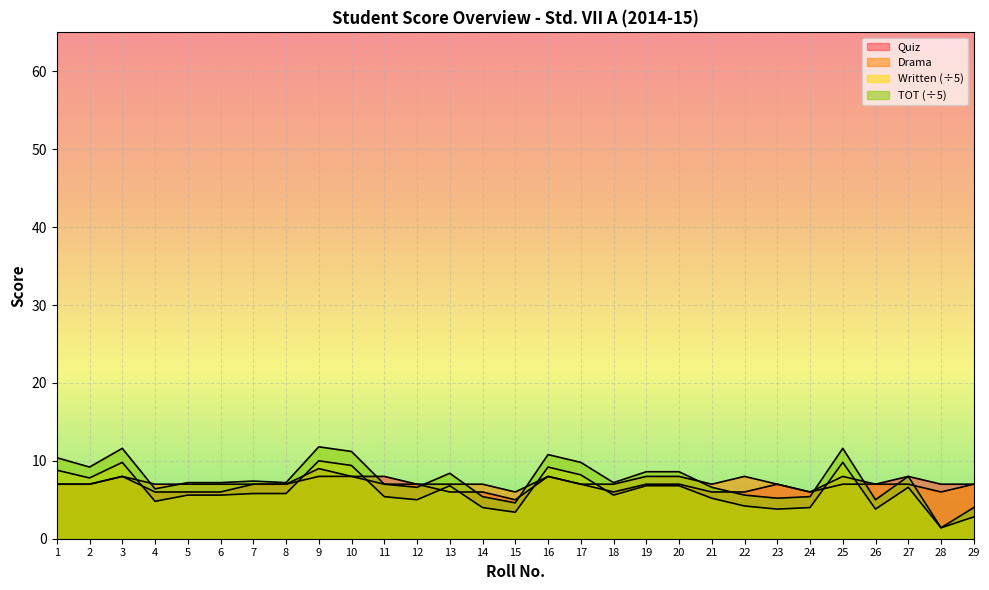

Reading left to right, extract all data points from this chart.

Quiz: 7.0	7.0	8.0	6.0	6.0	6.0	7.0	7.0	9.0	8.0	8.0	7.0	6.0	6.0	5.0	8.0	7.0	6.0	7.0	7.0	6.0	6.0	7.0	6.0	8.0	7.0	8.0	7.0	7.0
Drama: 7.0	7.0	8.0	7.0	7.0	7.0	7.0	7.0	8.0	8.0	7.0	7.0	7.0	7.0	6.0	8.0	7.0	7.0	8.0	8.0	7.0	8.0	7.0	6.0	7.0	7.0	7.0	6.0	7.0
Written: 8.8	7.8	9.8	4.8	5.6	5.6	5.8	5.8	10.0	9.4	5.4	5.0	6.8	4.0	3.4	9.2	8.2	5.6	6.8	6.8	5.2	4.2	3.8	4.0	9.8	3.8	6.6	1.4	2.8
TOT: 10.4	9.2	11.6	6.4	7.2	7.2	7.4	7.2	11.8	11.2	7.0	6.6	8.4	5.4	4.6	10.8	9.8	7.2	8.6	8.6	6.6	5.6	5.2	5.4	11.6	5.0	8.0	1.4	4.0